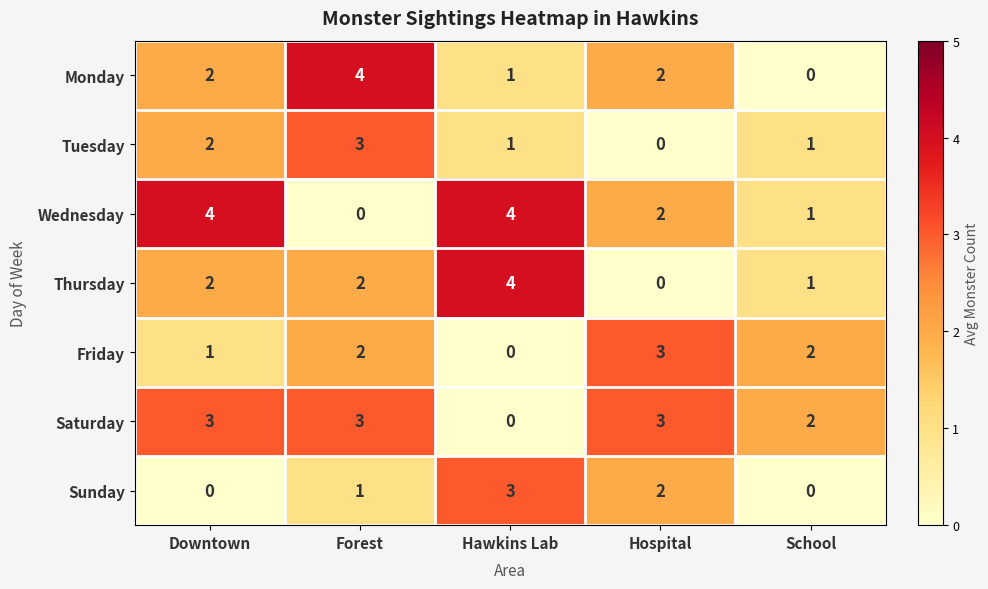

What is the difference between the highest and lowest values at Forest?

4